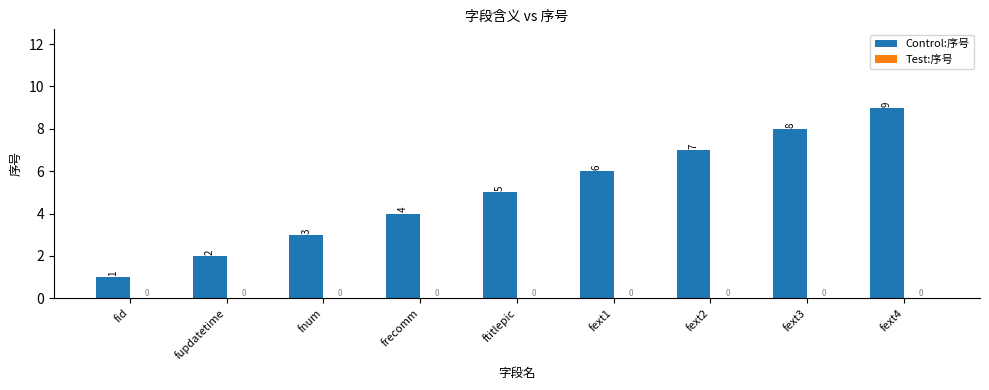

The value at fext2 is 12. True or false?

False